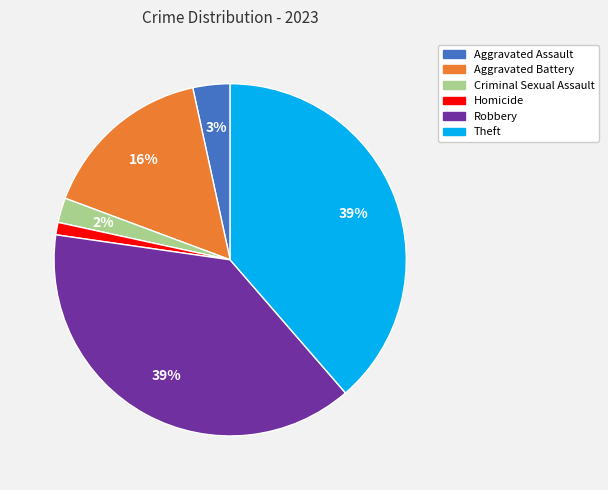

The Homicide slice represents 11% of the pie. True or false?

False